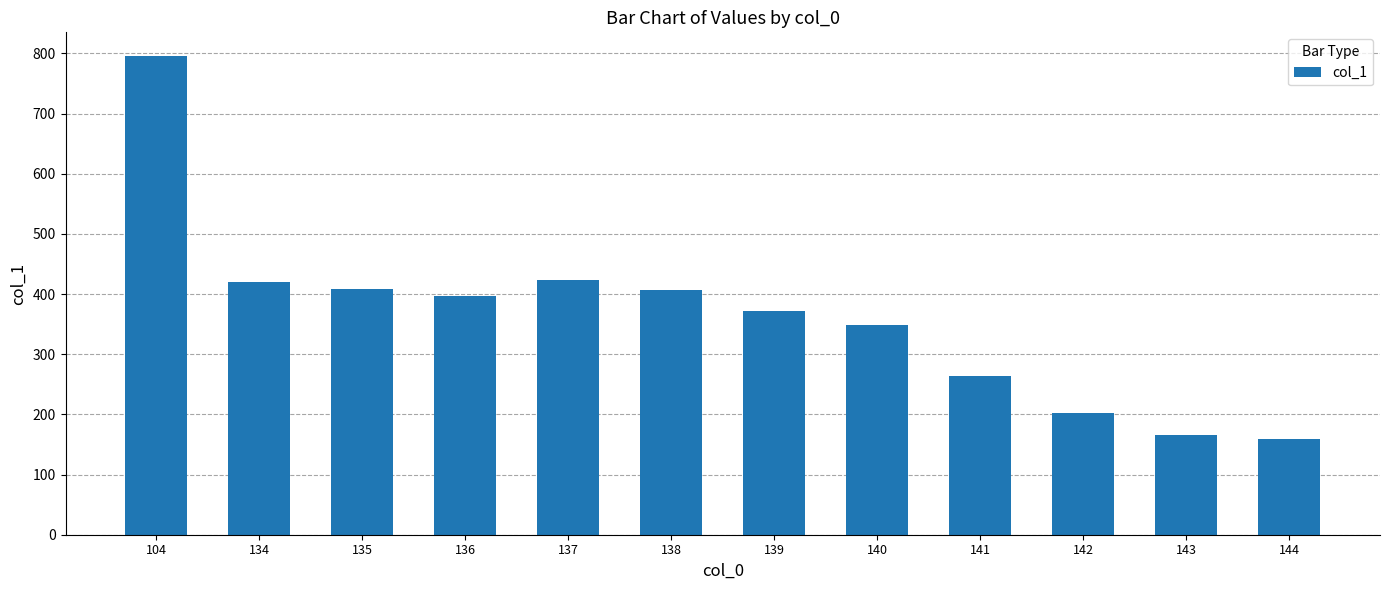

What is the difference between the second highest and second lowest values?

257.4